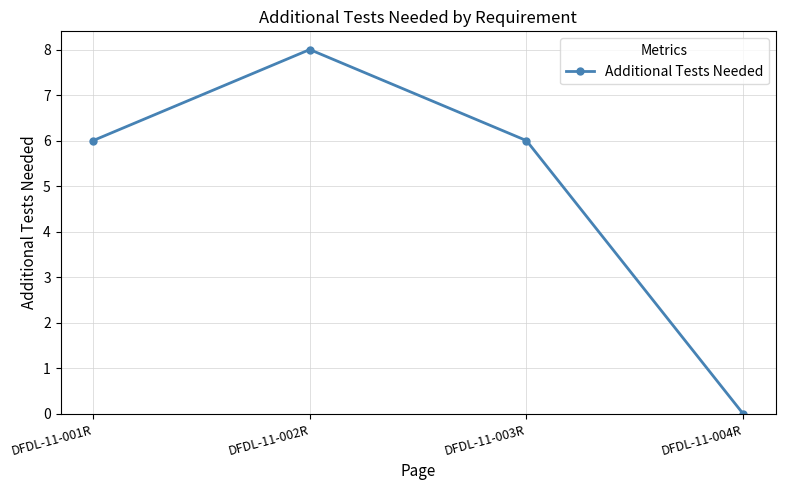

How many values are between 6 and 8?

3